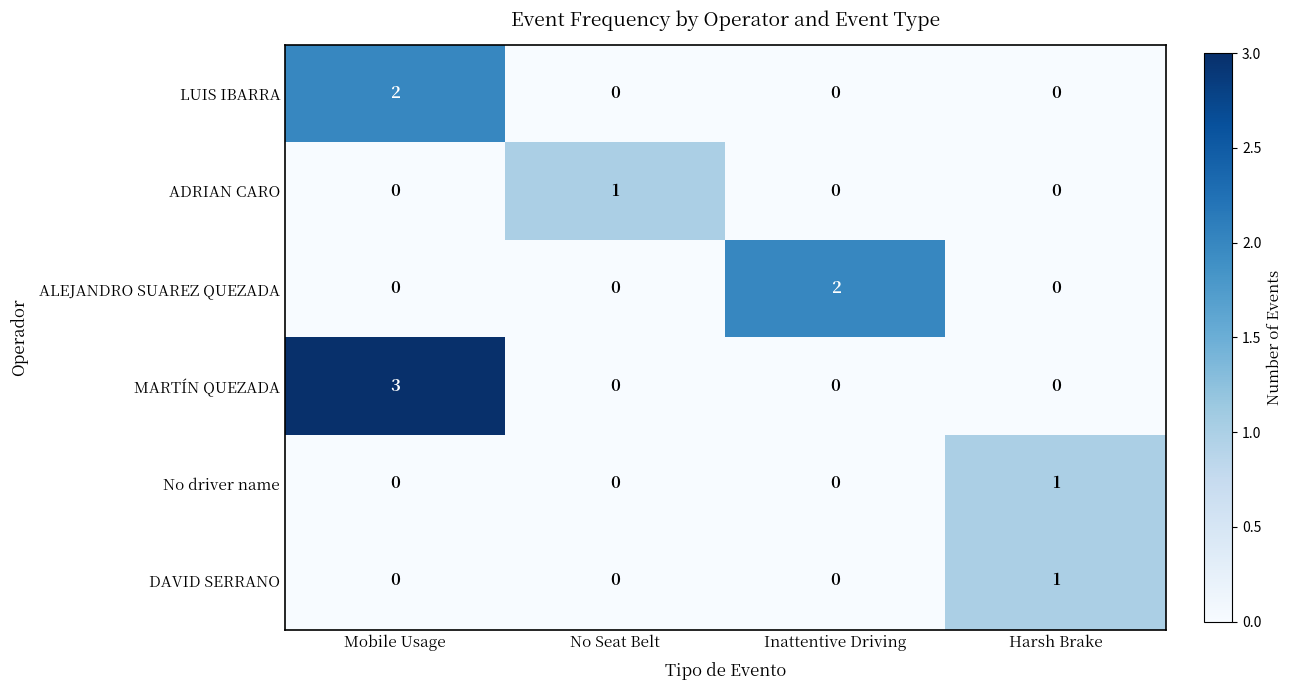

Count the No driver name values in the range 0 to 1.

4